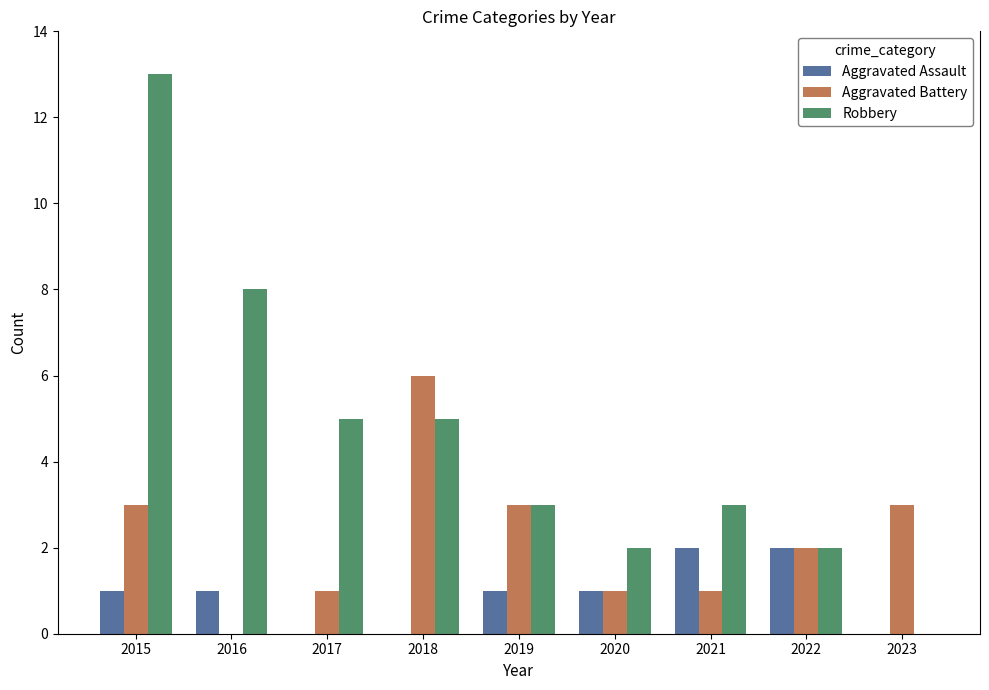

Which series has the widest spread of values?

Robbery